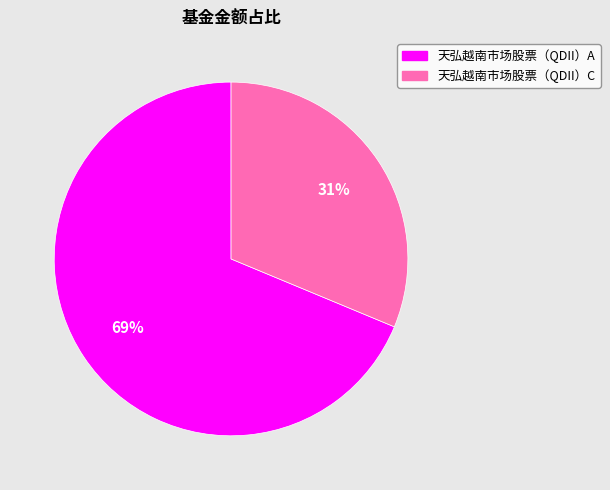

To the nearest percent, what portion does 天弘越南市场股票（QDII）A represent?

69%